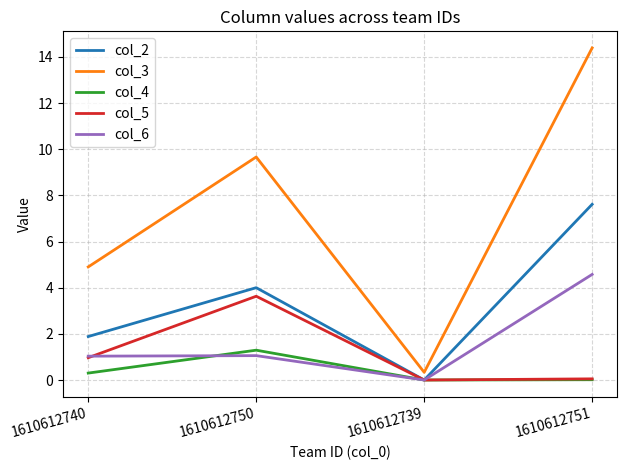

What is the difference between the highest and lowest values at 1610612751?

14.4